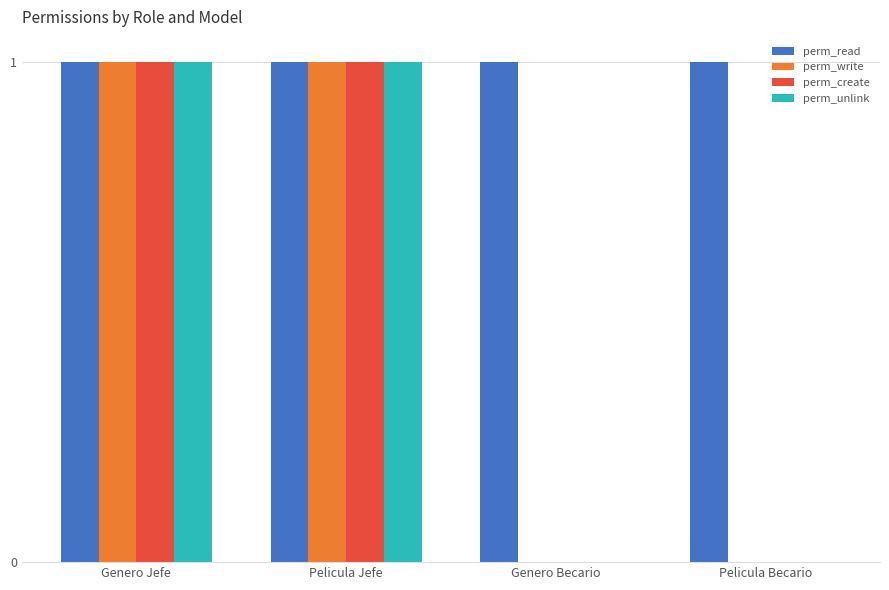

Is it true that perm_write equals 1 at Pelicula Jefe?

True